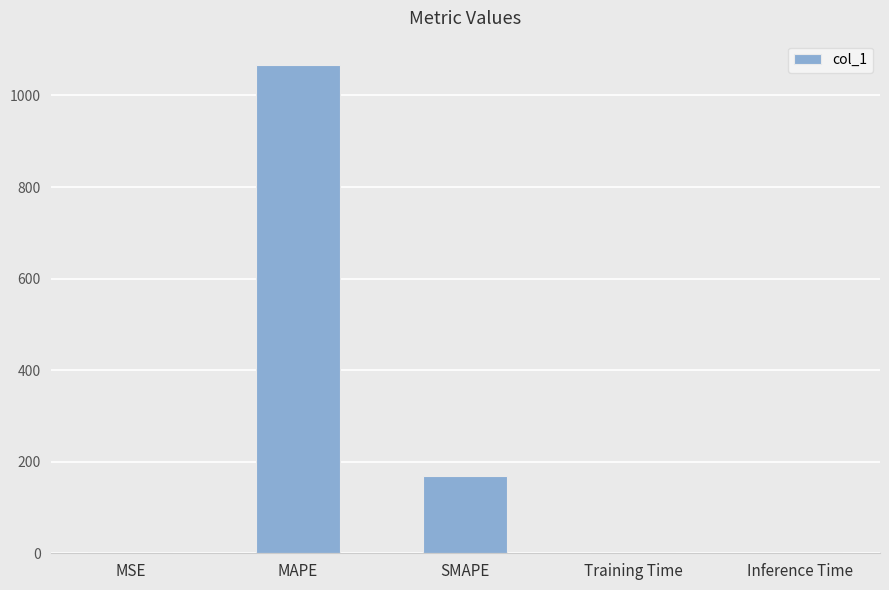

What is the sum of all values?

1235.3